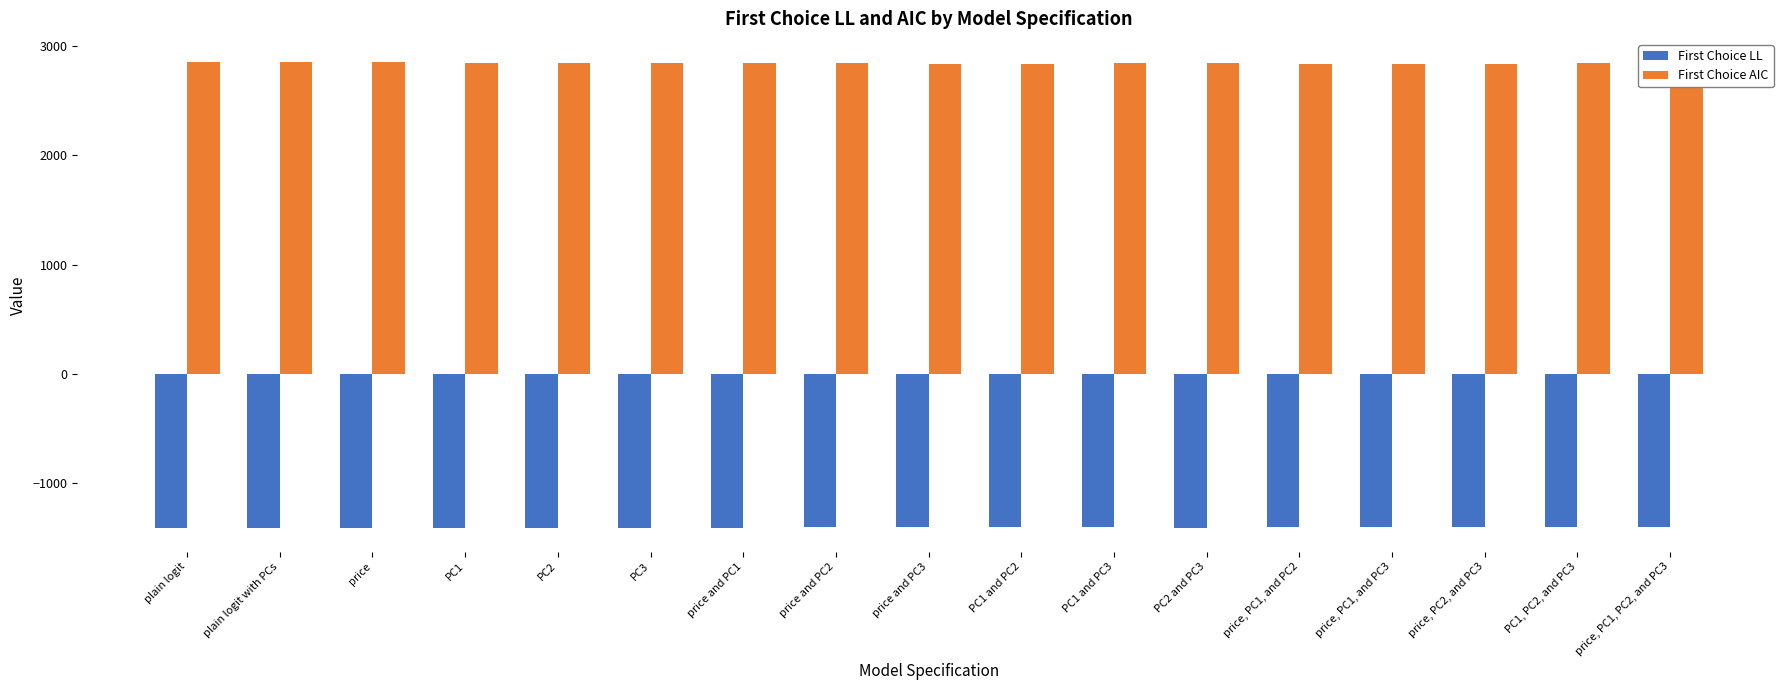

Is it true that First Choice LL equals -1401.8 at price and PC2?

True